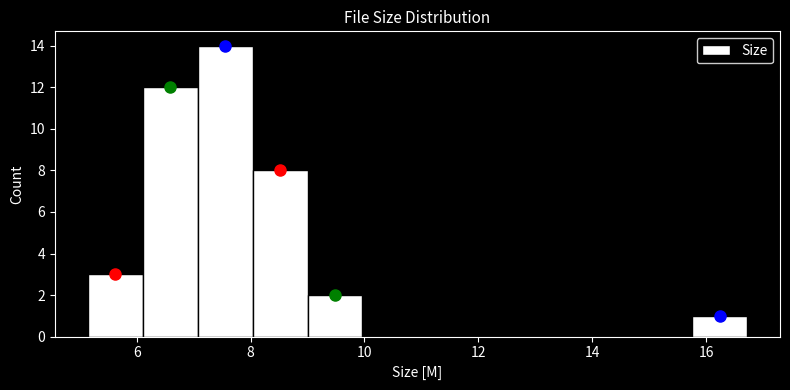

How tall is the bar that spans 15.8 to 16.8 on the x-axis? Neither the bar edges nor the heights are printed on the chart, so give them approximately, as read against the axes.

1